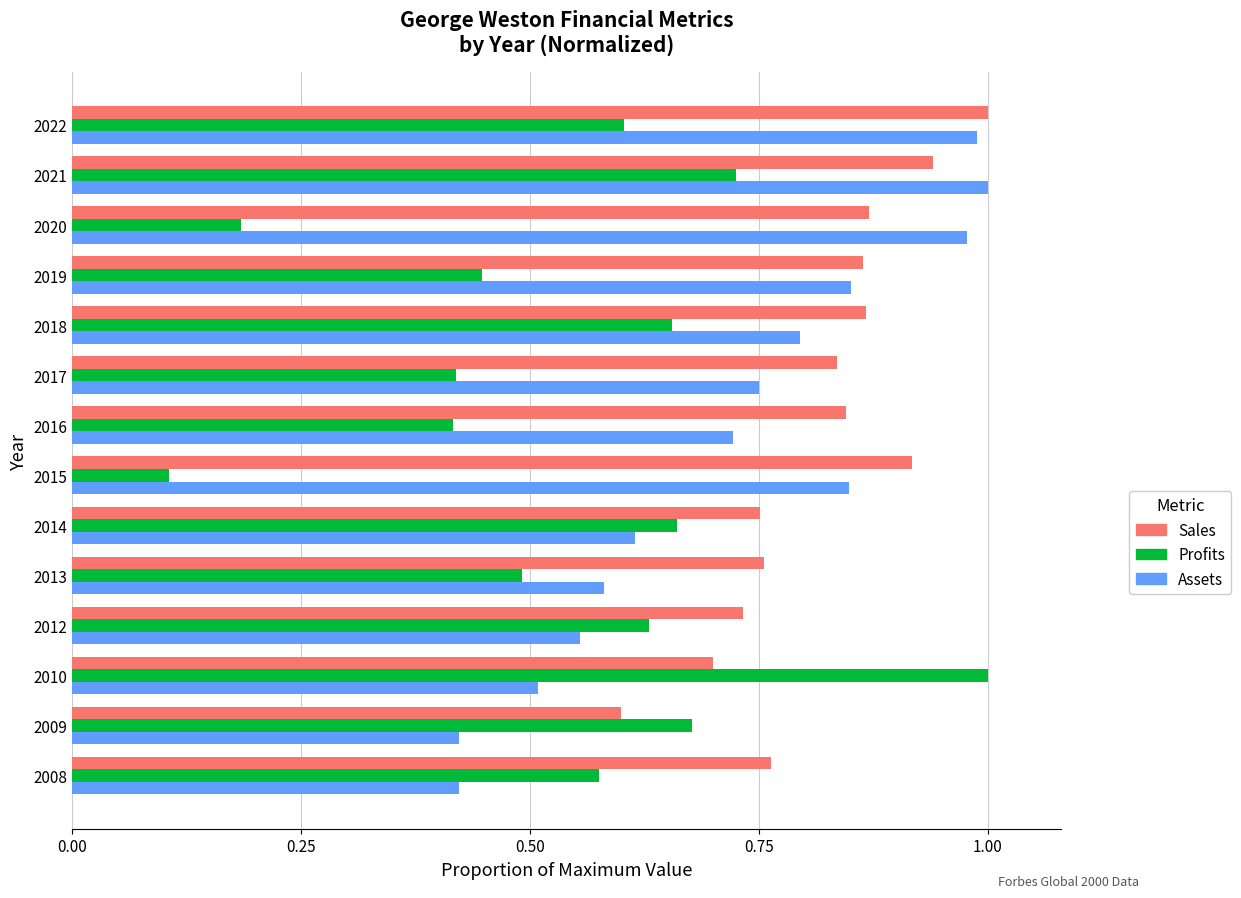

What is the sum of all Assets values?

10.0